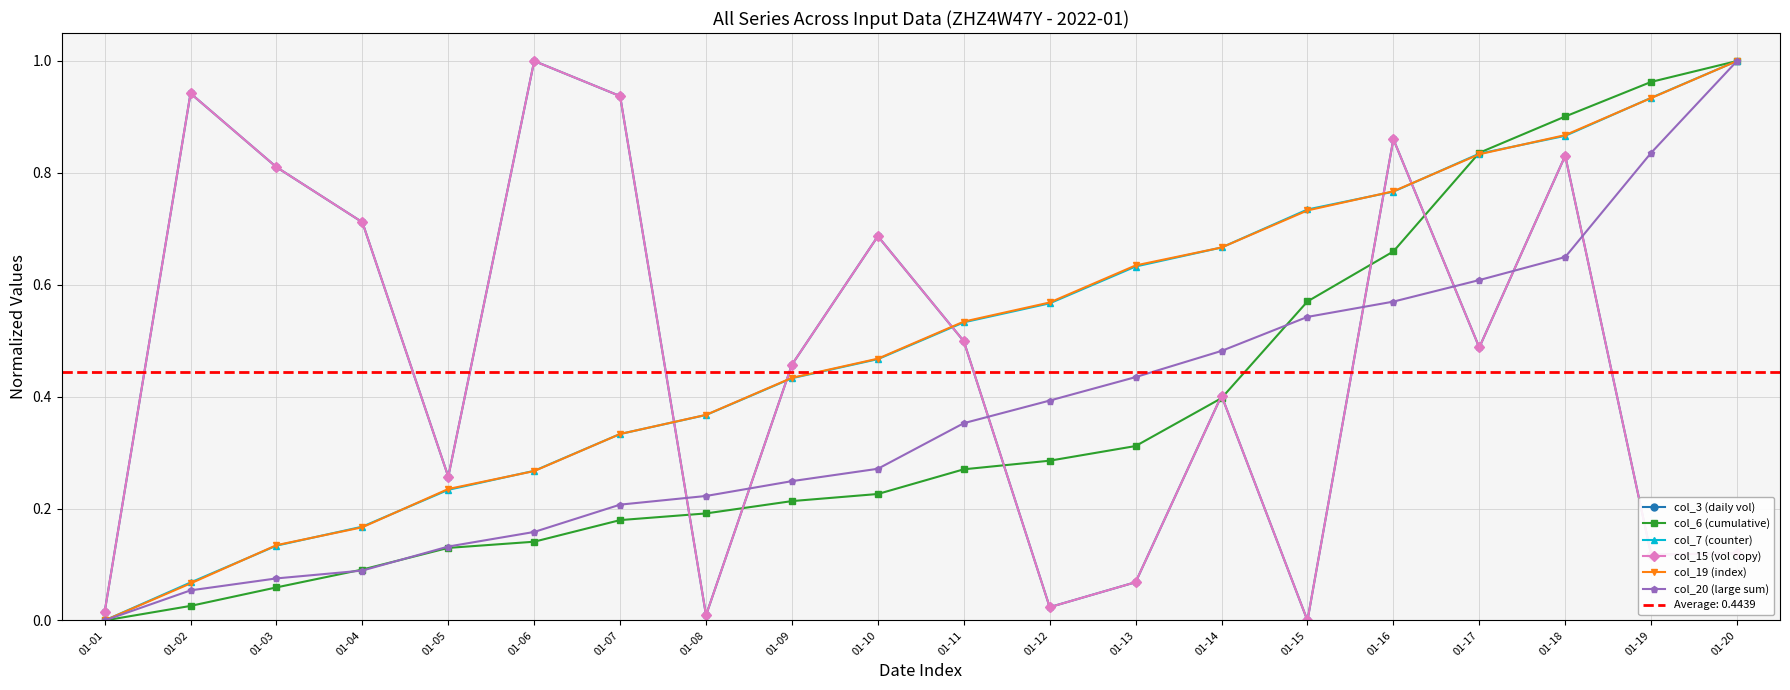

How many values in col_6 (cumulative) are above zero?

19